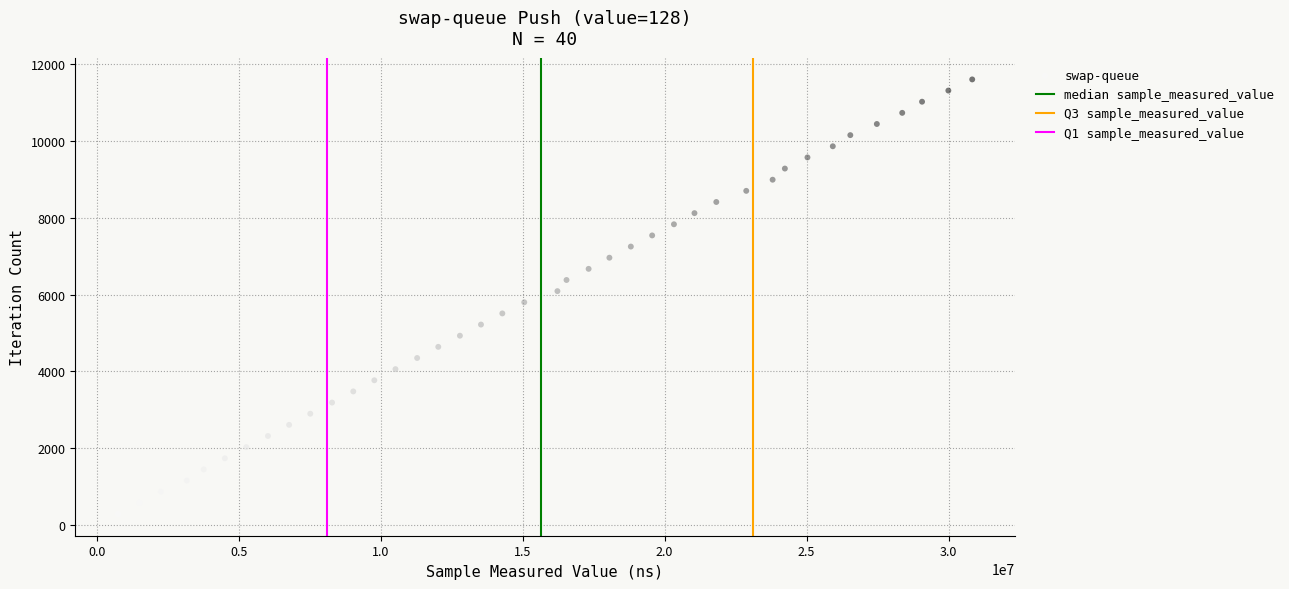

What is the range of X values (max minus min)?

30081785